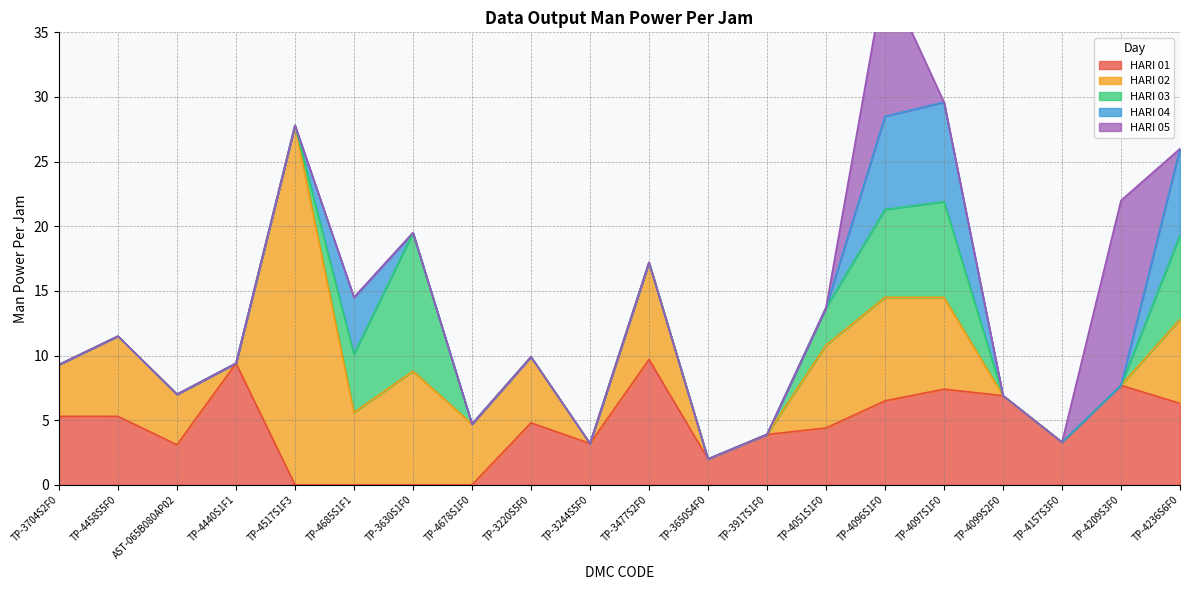

At how many categories does at least one series exceed 26?

1